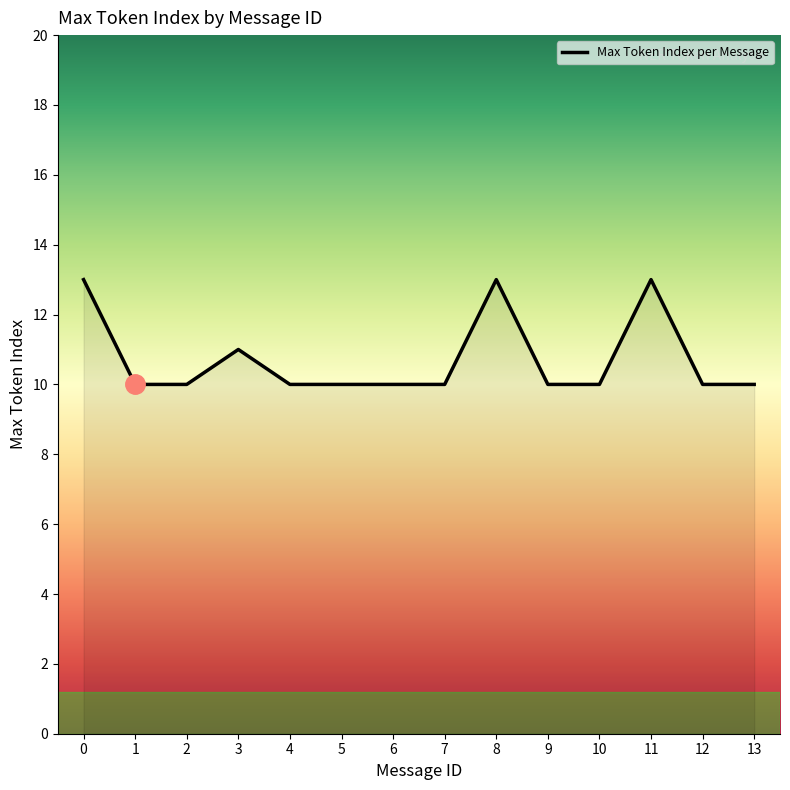

What is the sum of the values at 3 and 7?

21